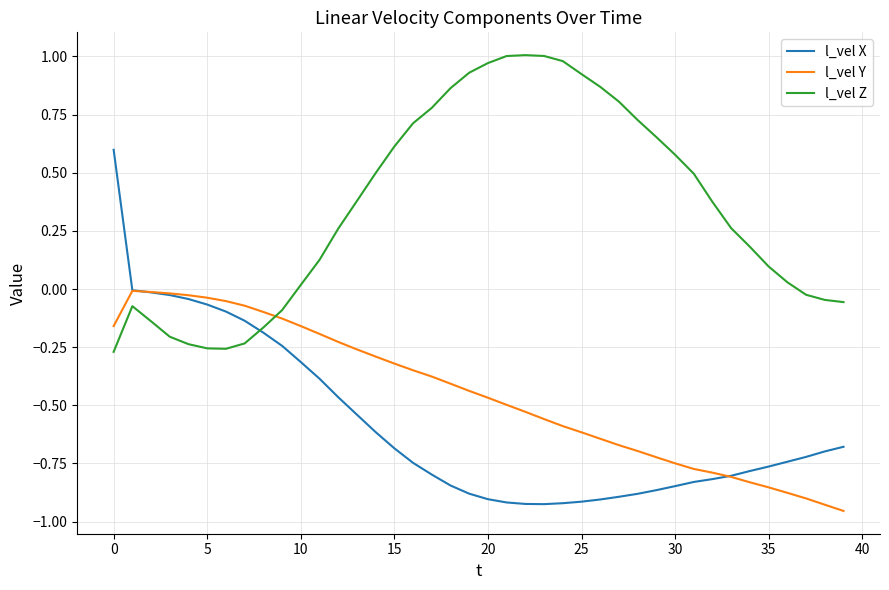

How many intersections are there between l_vel Y and l_vel Z?

1